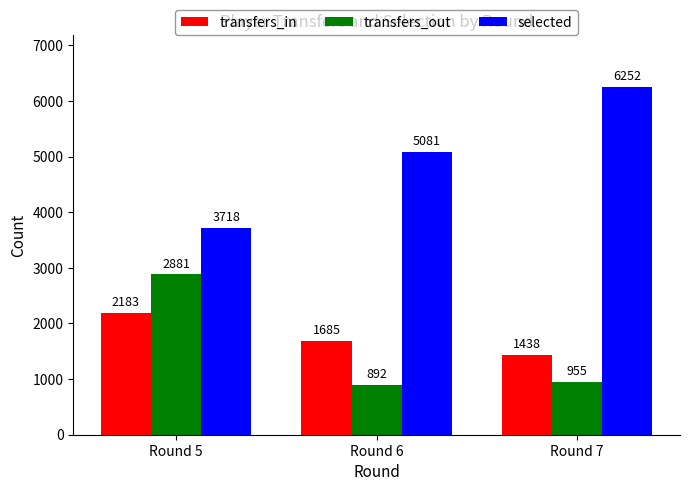

At which category is the sum across all series the highest?

Round 5